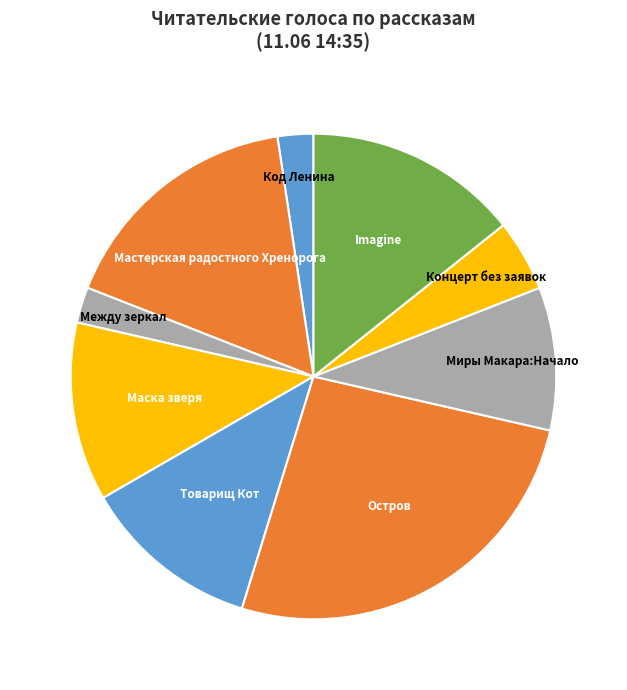

Which slice is the largest?

Остров